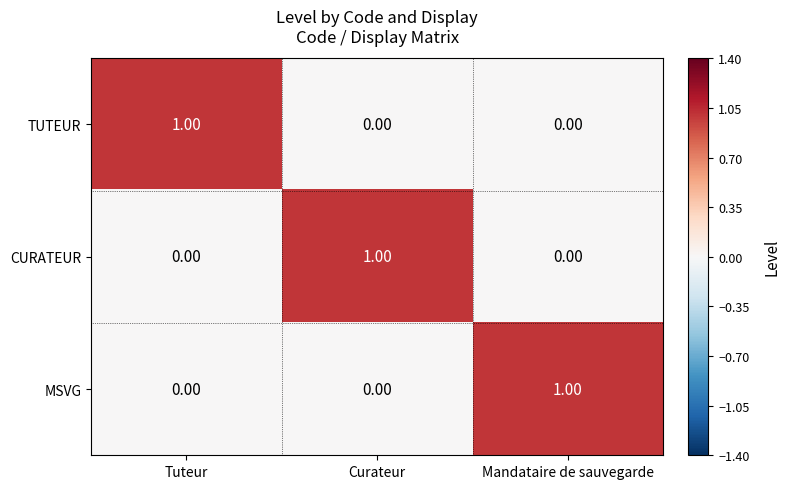

At which label does TUTEUR reach its peak?

Tuteur